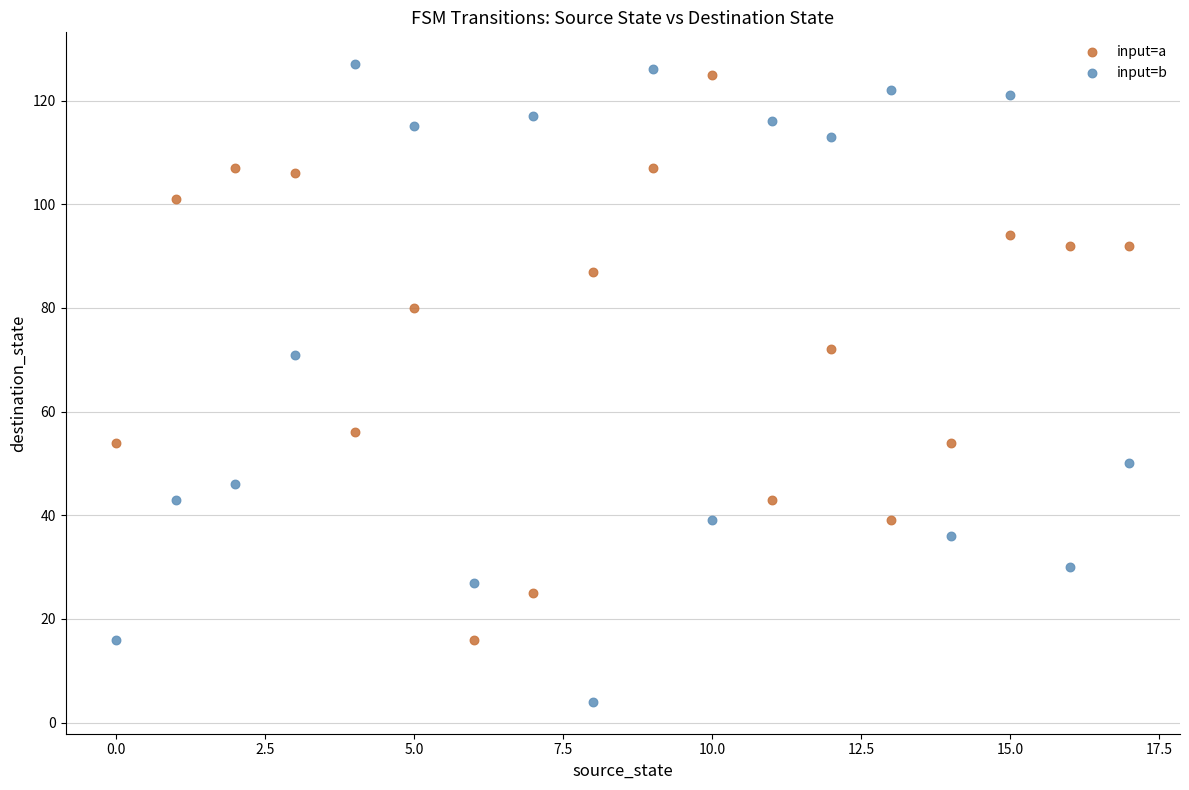

Across all data points, what is the range of Y values (max minus min)?

123